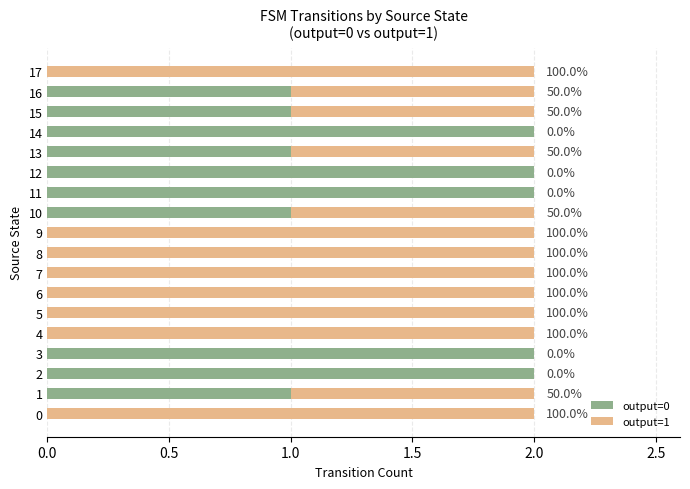

What position from the right is 0.5?

17